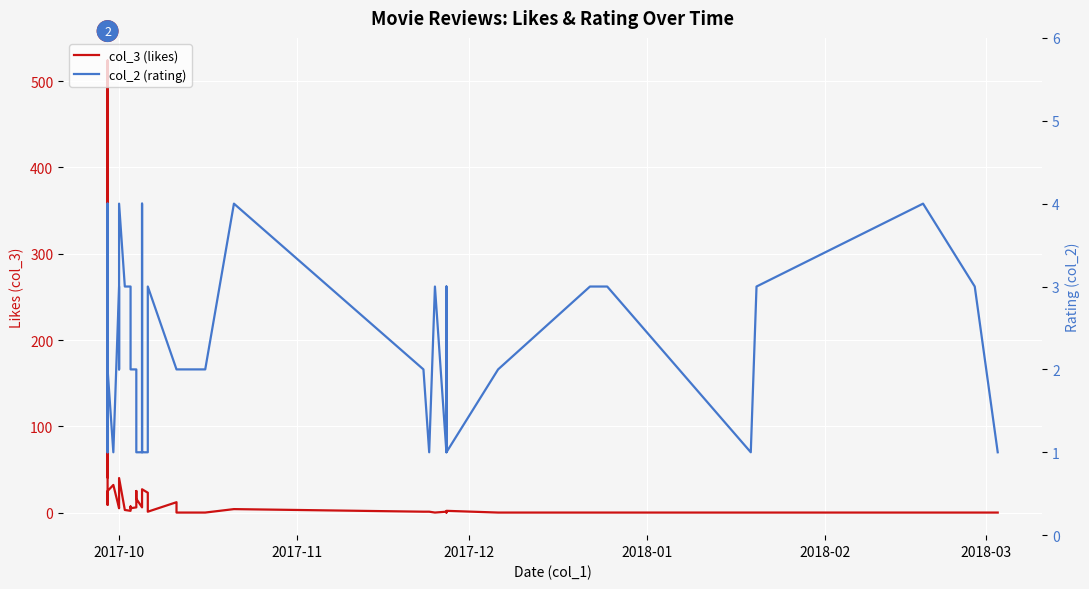

How many data points in col_3 (likes) are above 5?

18